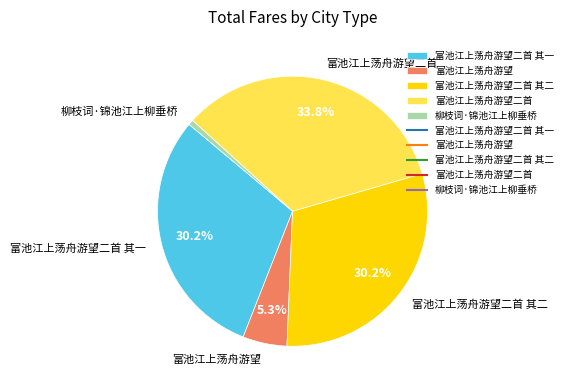

Between 富池江上荡舟游望二首 其一 and 富池江上荡舟游望, which is larger?

富池江上荡舟游望二首 其一